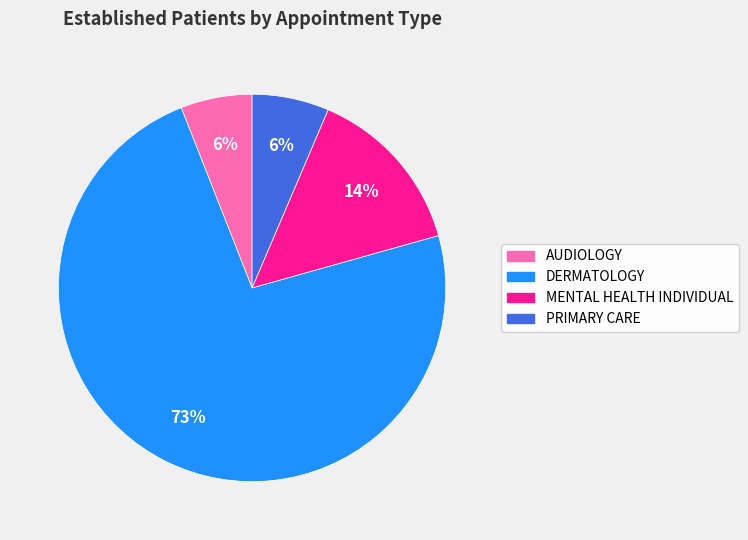

To the nearest percent, what percentage of the pie is MENTAL HEALTH INDIVIDUAL?

14%